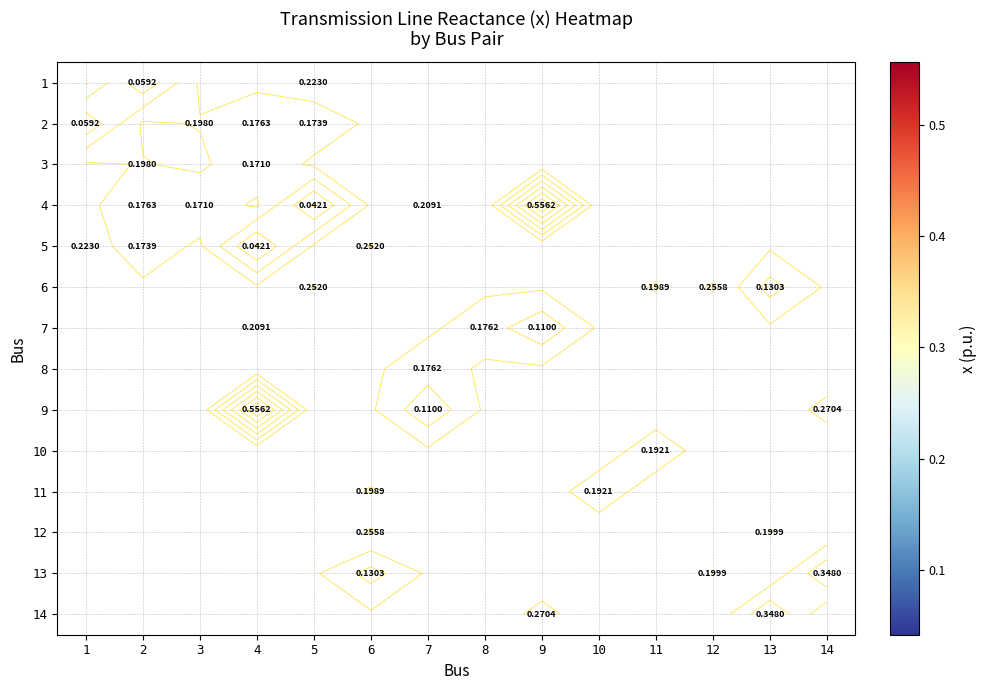

Which category has the lowest value in the 10 series?

1